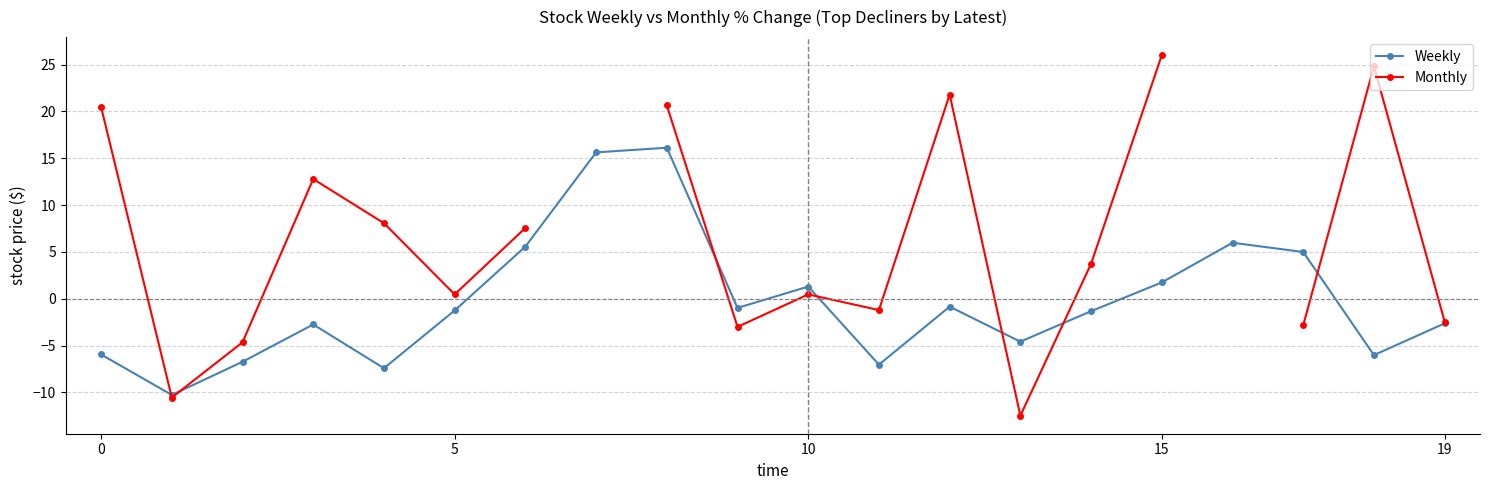

True or false: Weekly has a value of -5.9 at 0.

True